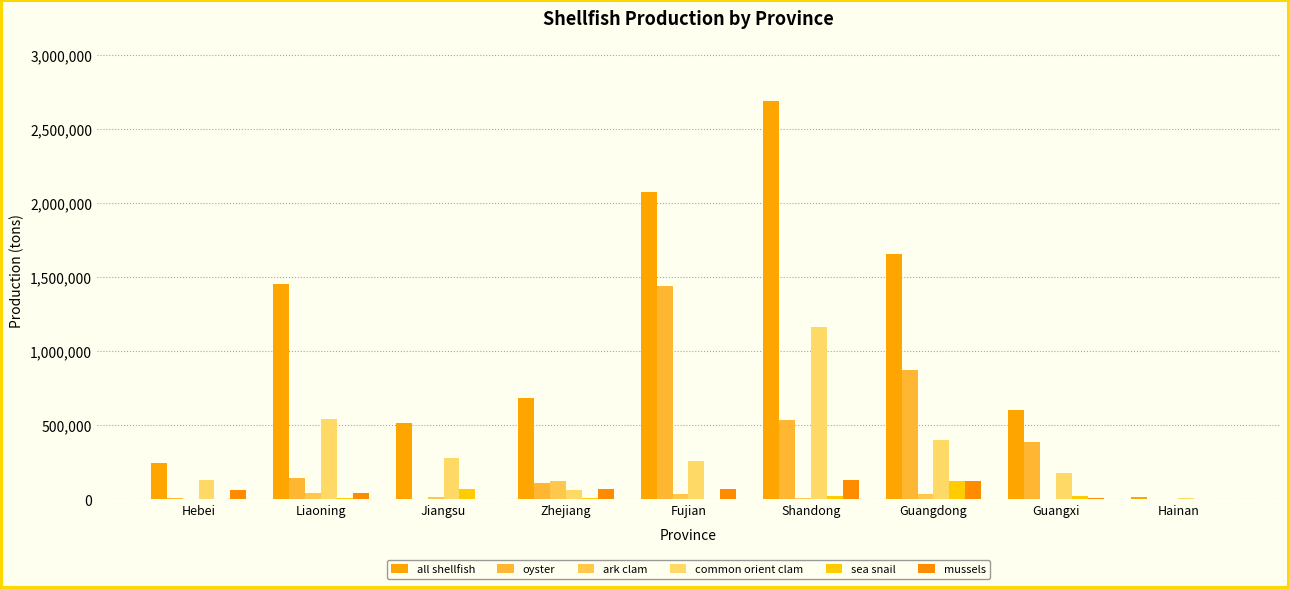

What is the average value of the ark clam series?

31057